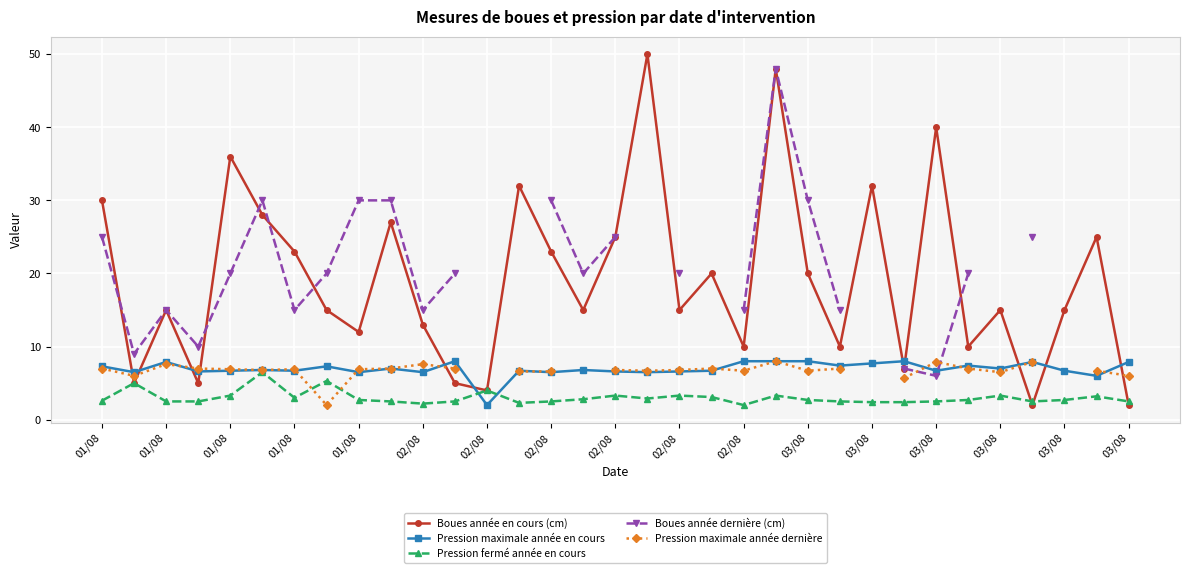

What is the total value across all series at 01/08?

71.9